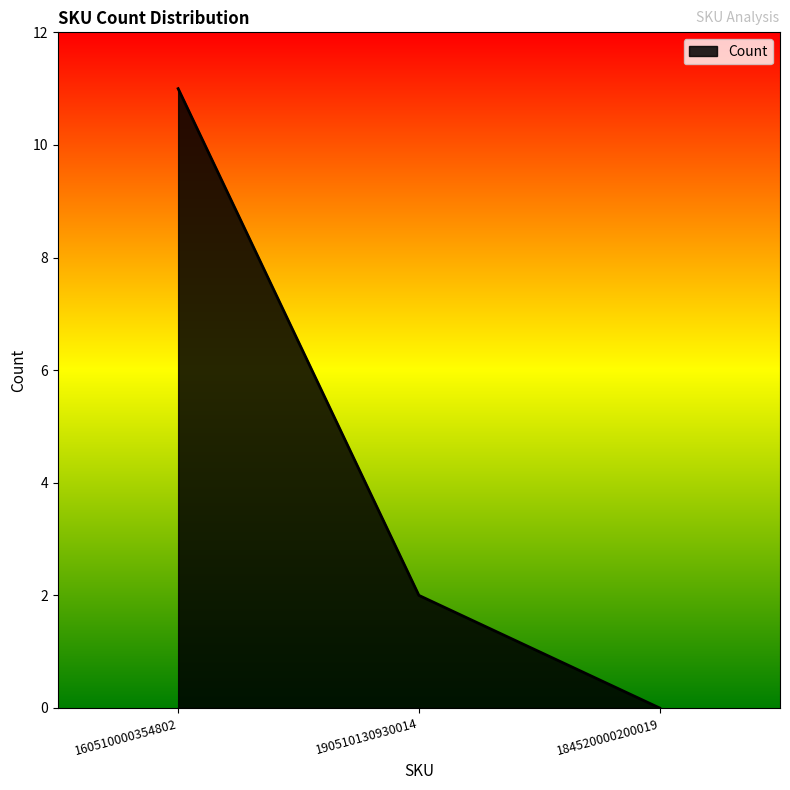

What is the maximum value shown in the chart?

11